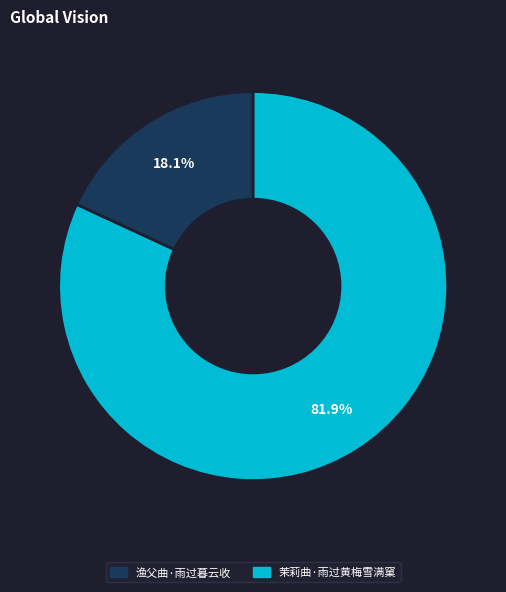

Between 渔父曲·雨过暮云收 and 茉莉曲·雨过黄梅雪满窠, which is larger?

茉莉曲·雨过黄梅雪满窠